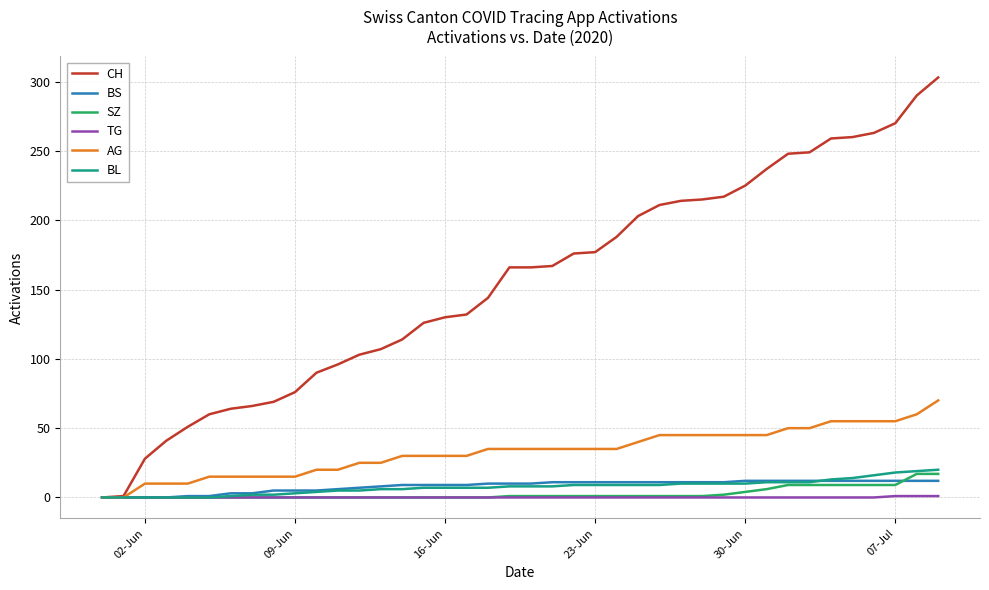

What is the highest value of the BL series?

20